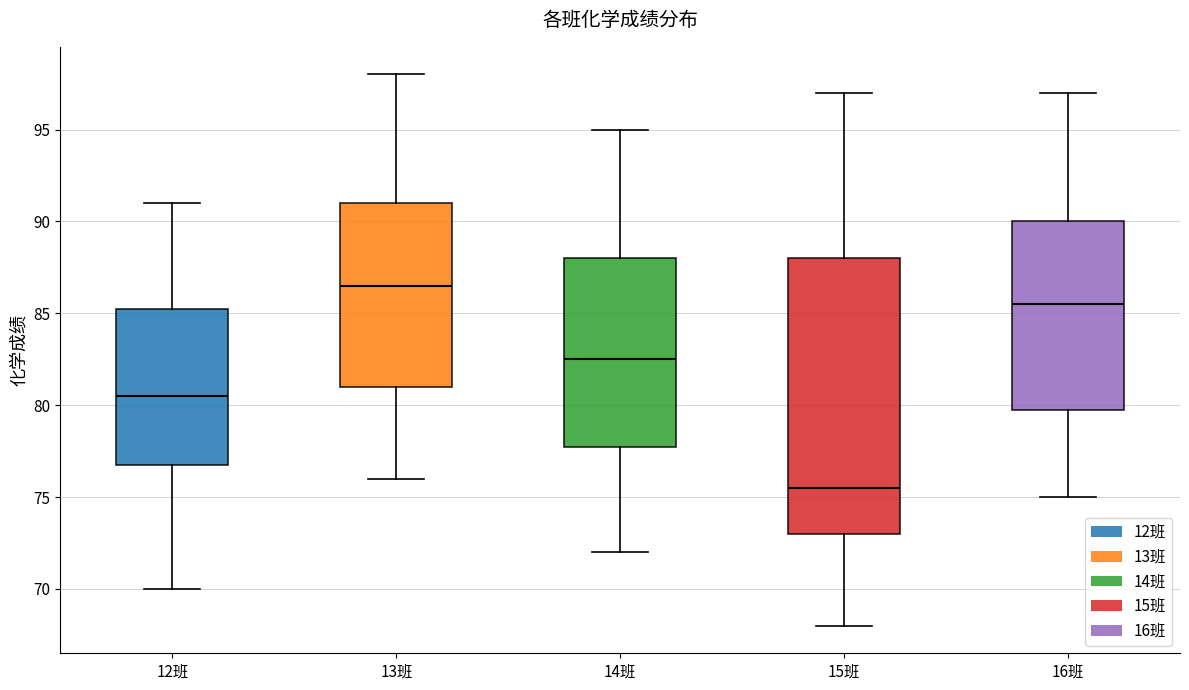

Where is the lower edge of the box for 16班 on the y-axis? The values are not printed on the chart, so give them approximately, as read against the axis.

80.0